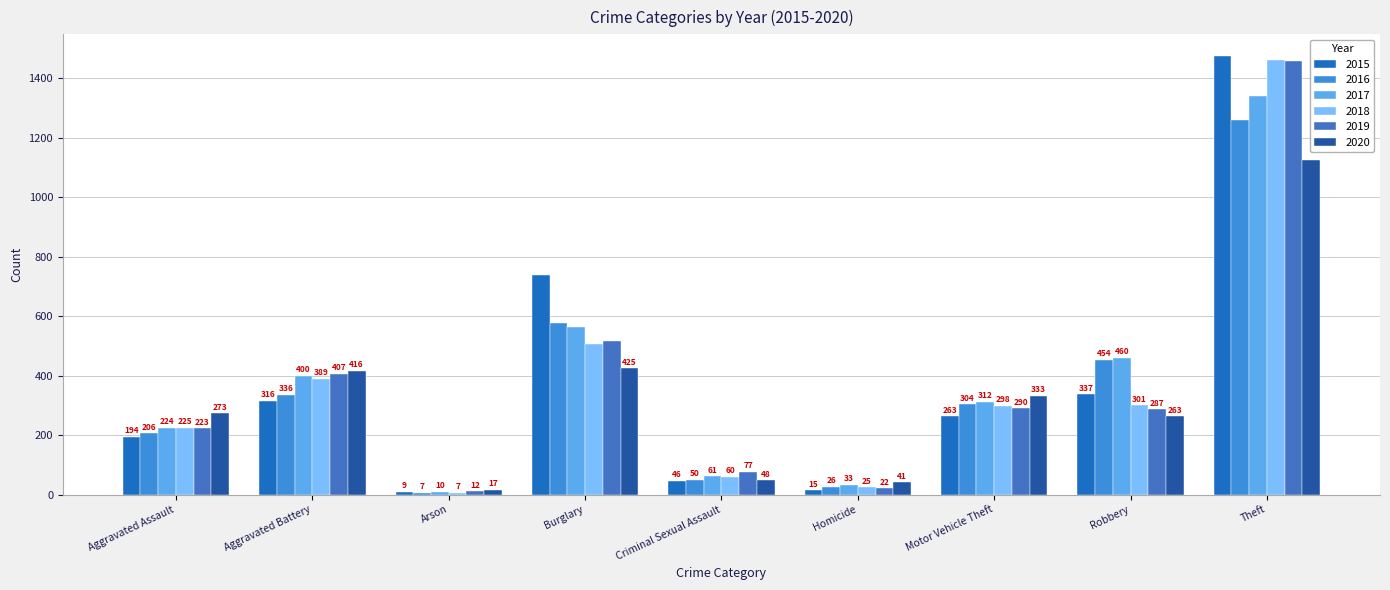

Is the value of 2018 at Burglary greater than the value of 2016 at Homicide?

Yes